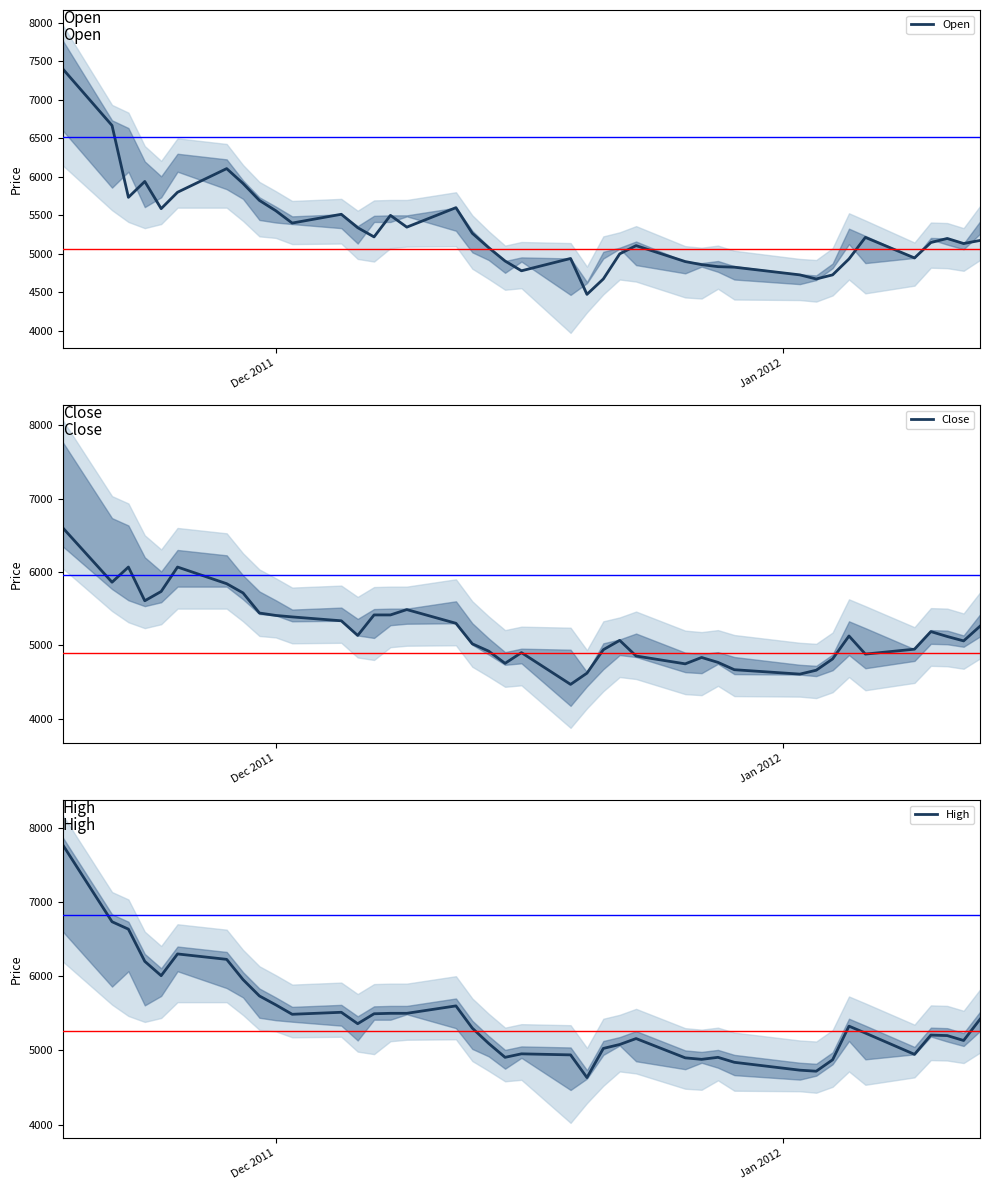

Does the chart display data point markers on the line(s)?

No